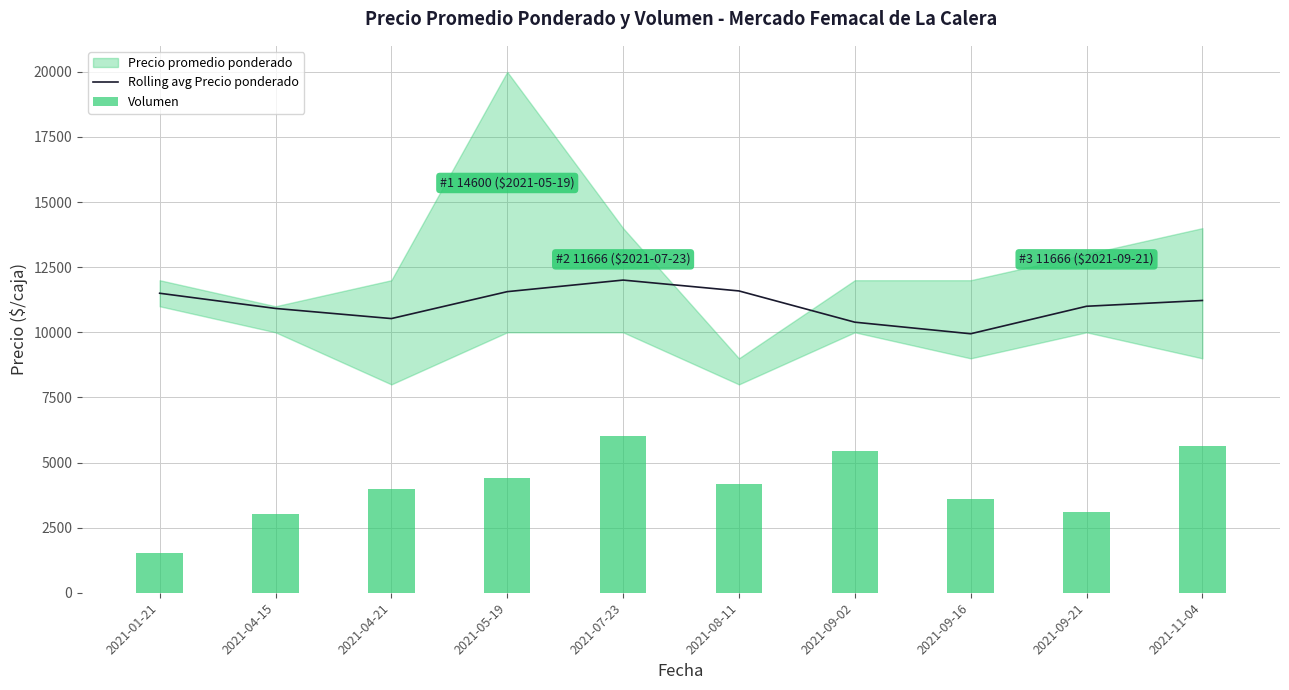

The chart shows a value of 9944.4 at 2021-09-16. True or false?

True